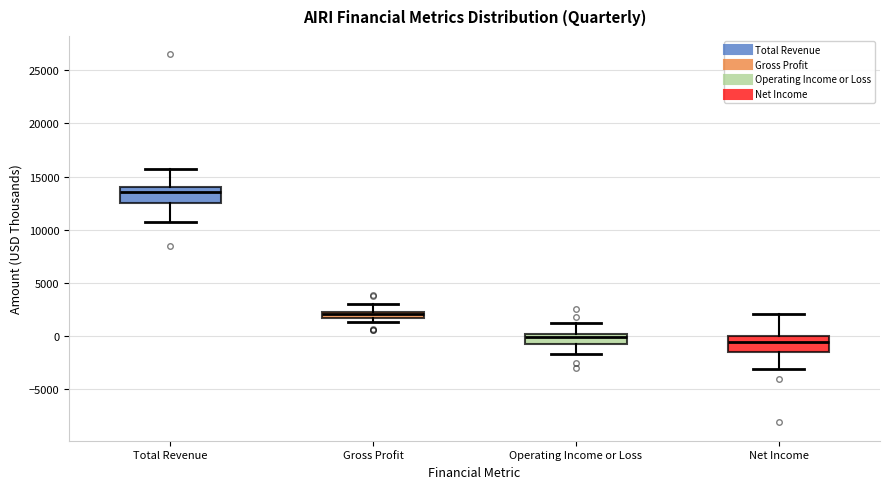

Where does the lower whisker of the box for Operating Income or Loss end on the y-axis? The values are not printed on the chart, so give them approximately, as read against the axis.

-1500